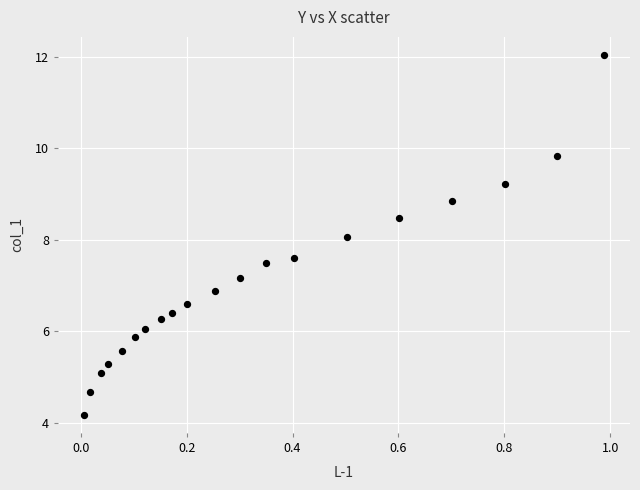

What is the range of X values (max minus min)?

1.0